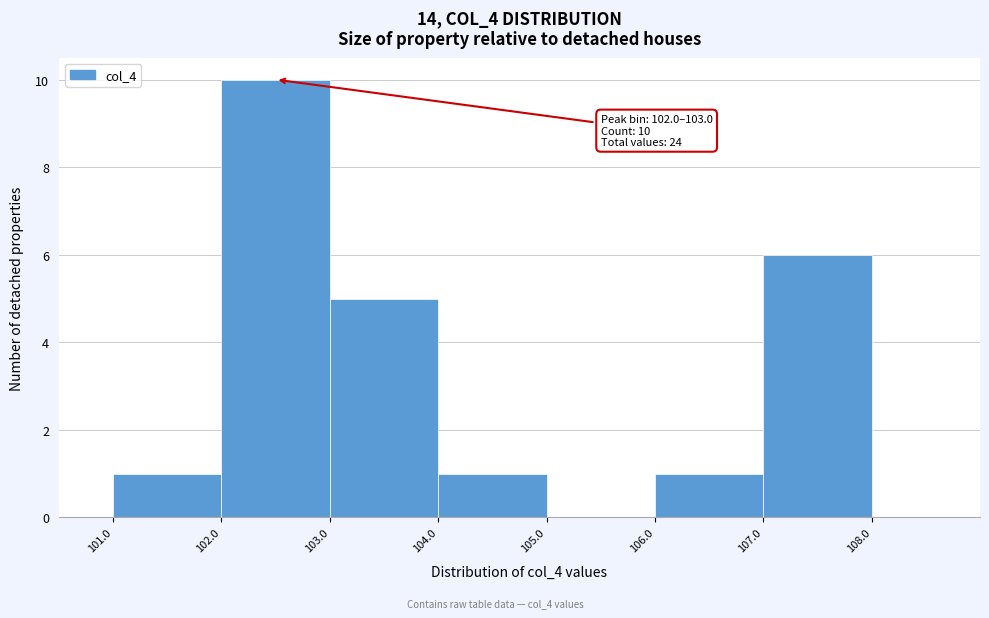

Over which range of the x-axis is the bar tallest?

102.0 to 103.0